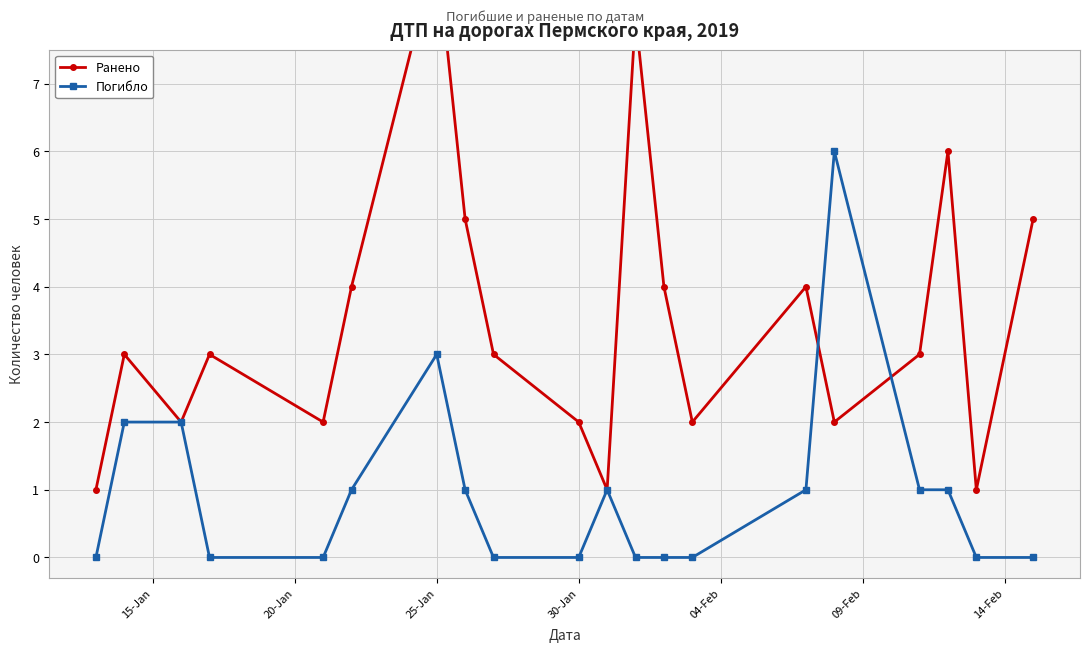

How many interior local valleys does the Ранено series have?

6